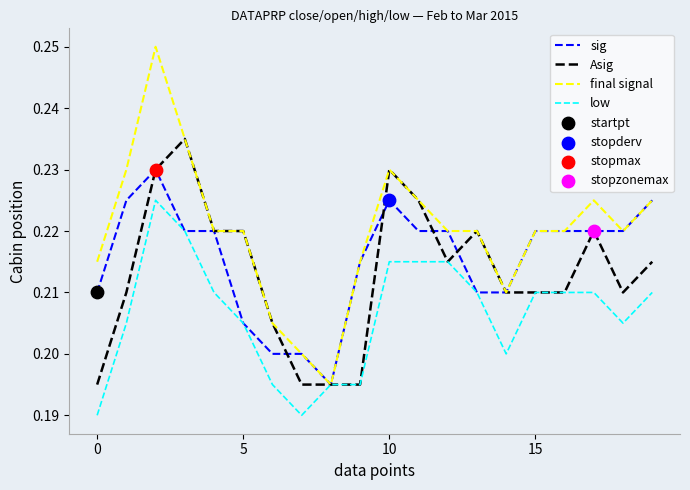

Which series has the widest spread of values?

final signal